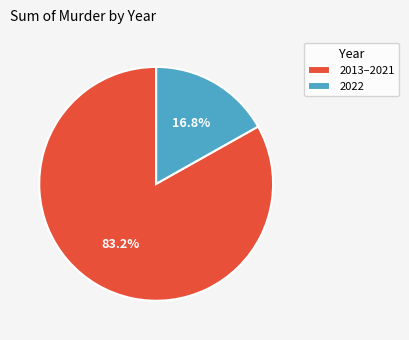

Which has a higher value, 2013–2021 or 2022?

2013–2021